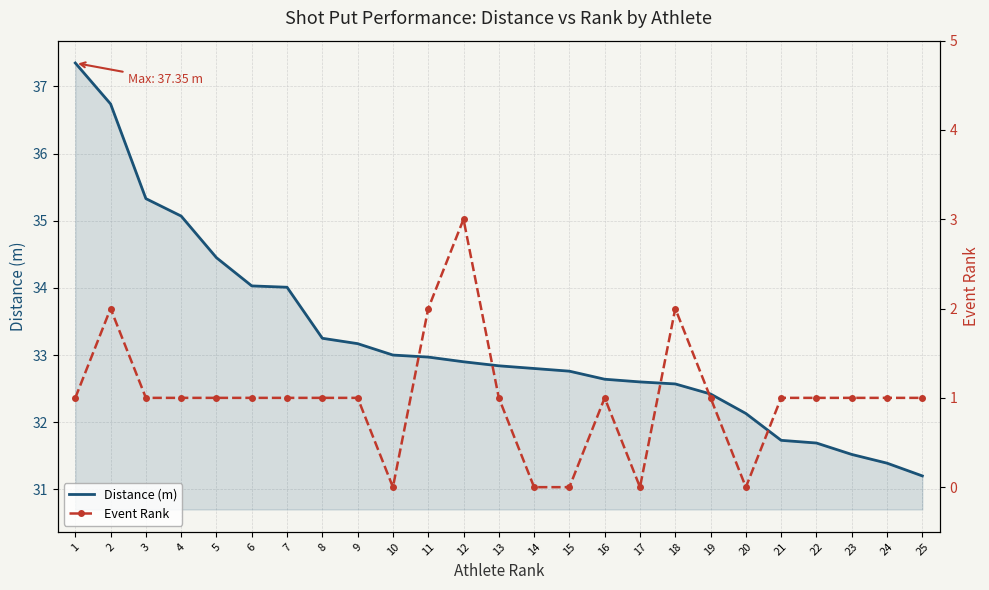

Reading left to right, extract all data points from this chart.

Distance (m): 1=37.4	2=36.7	3=35.3	4=35.1	5=34.5	6=34.0	7=34.0	8=33.2	9=33.2	10=33.0	11=33.0	12=32.9	13=32.8	14=32.8	15=32.8	16=32.6	17=32.6	18=32.6	19=32.4	20=32.1	21=31.7	22=31.7	23=31.5	24=31.4	25=31.2
Event Rank: 1=1.0	2=2.0	3=1.0	4=1.0	5=1.0	6=1.0	7=1.0	8=1.0	9=1.0	10=0.0	11=2.0	12=3.0	13=1.0	14=0.0	15=0.0	16=1.0	17=0.0	18=2.0	19=1.0	20=0.0	21=1.0	22=1.0	23=1.0	24=1.0	25=1.0